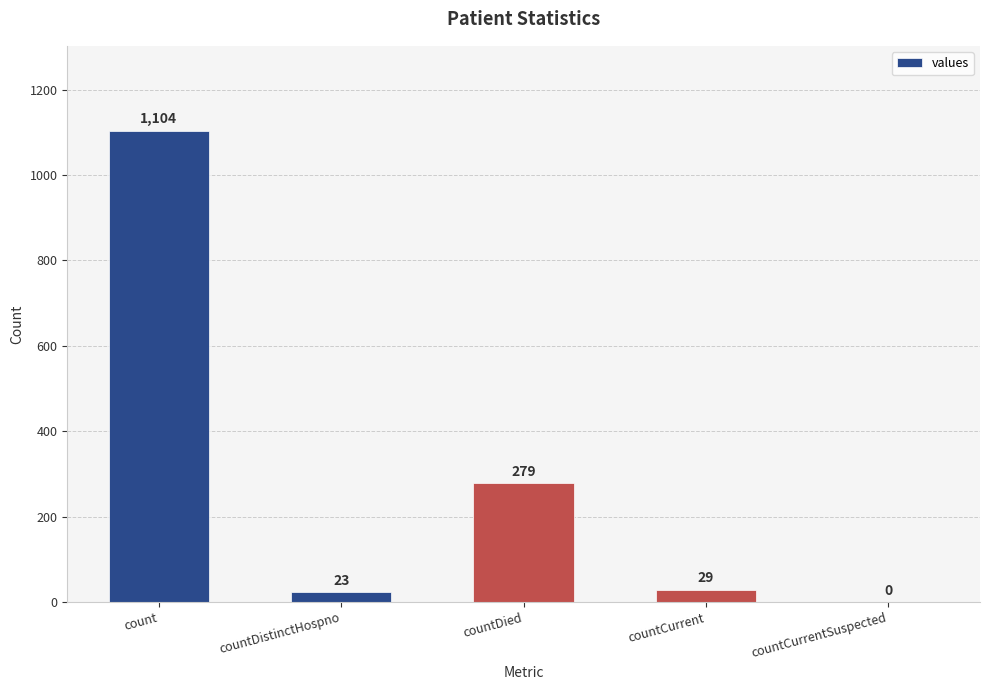

The value at countDistinctHospno is 23. True or false?

True